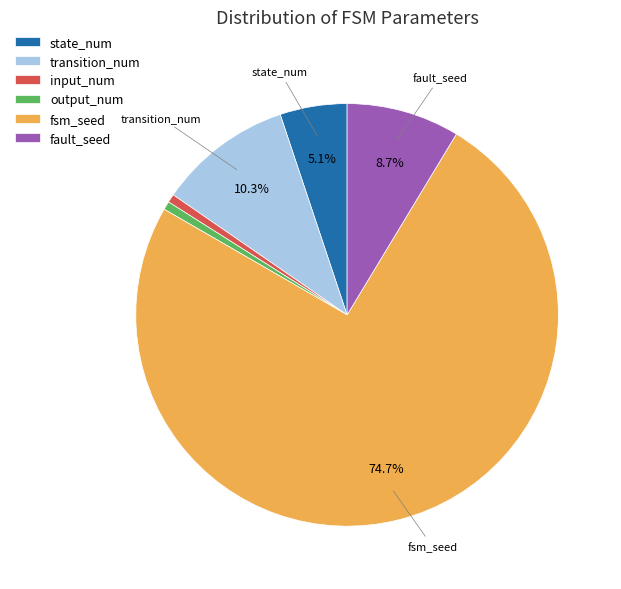

Which slice is the largest?

fsm_seed